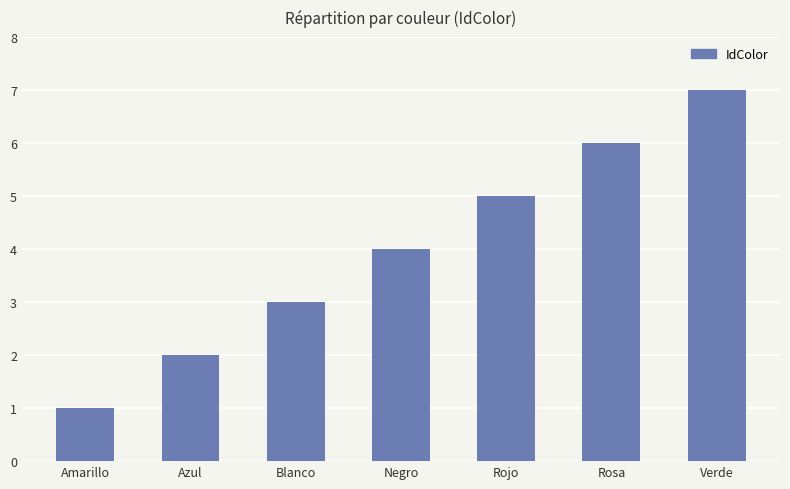

Rank the categories by value from lowest to highest.

Amarillo, Azul, Blanco, Negro, Rojo, Rosa, Verde